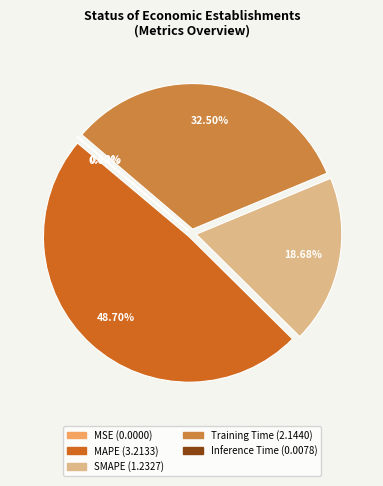

Does any single category account for the majority?

No